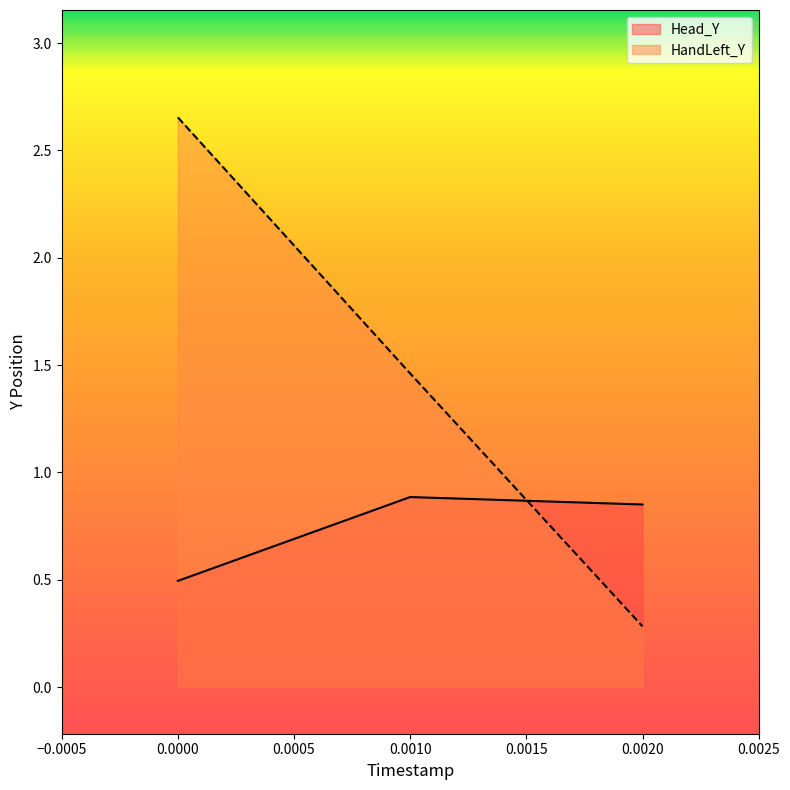

At which label does HandLeft_Y reach its minimum?

0.0020